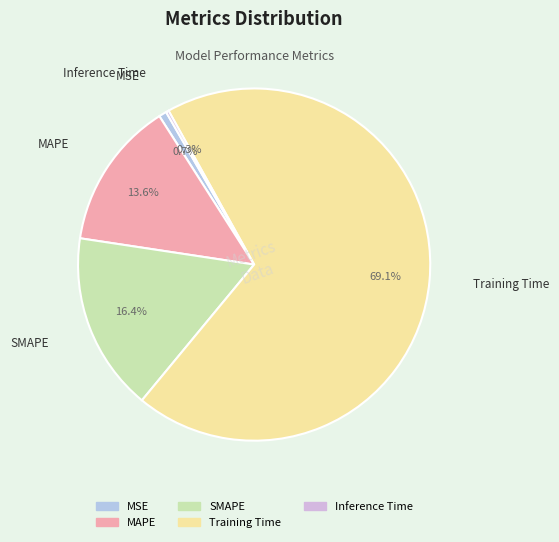

Which category has the biggest portion of the pie?

Training Time